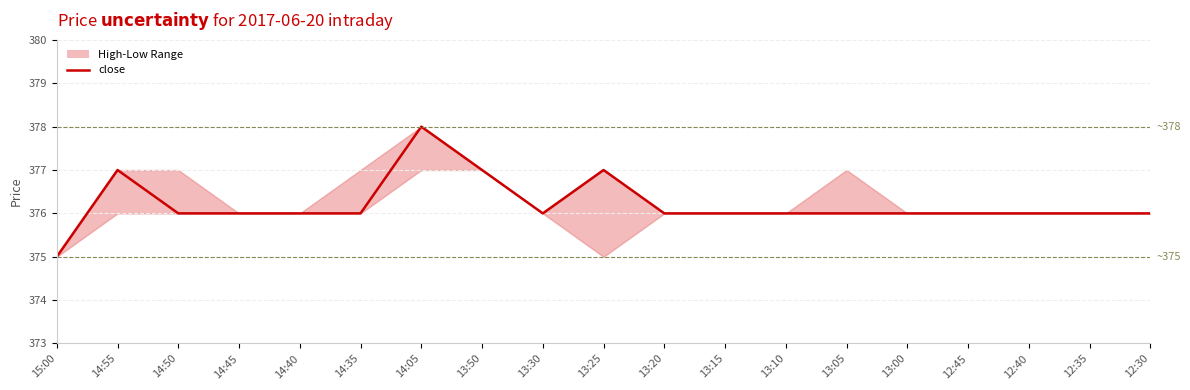

What is the difference between the second highest and minimum values?

2